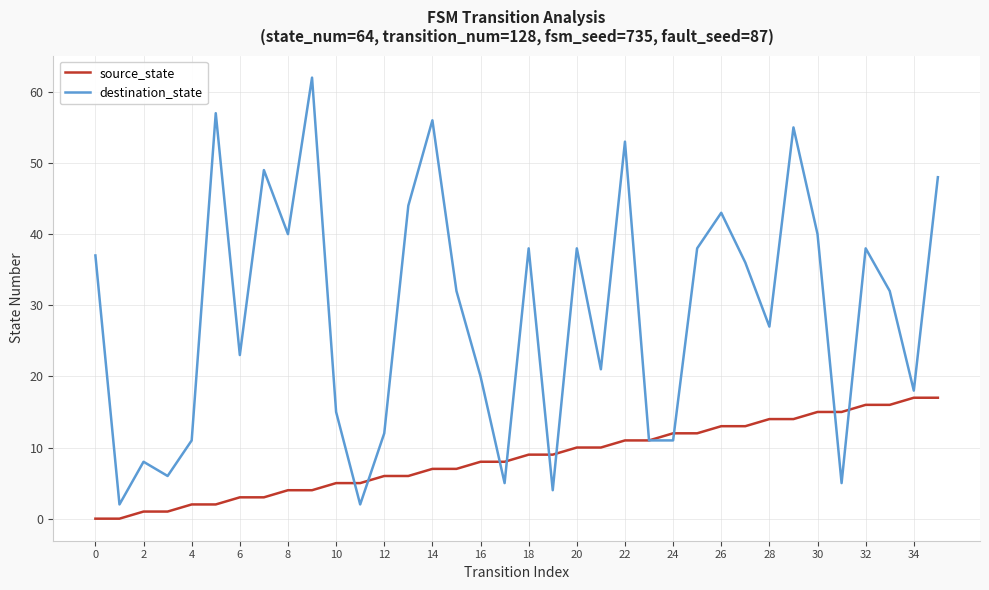

True or false: destination_state and source_state intersect in this chart.

True